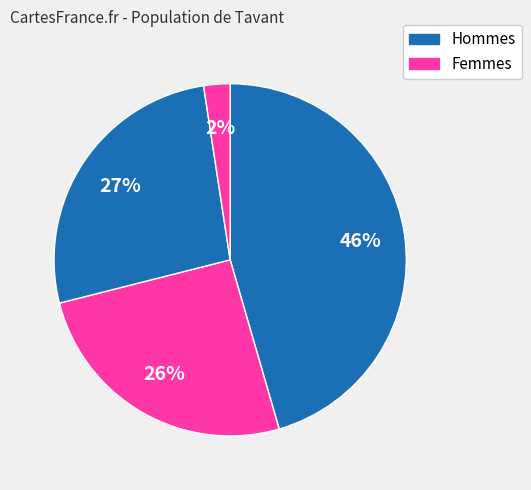

How many slices are in this pie chart?

4